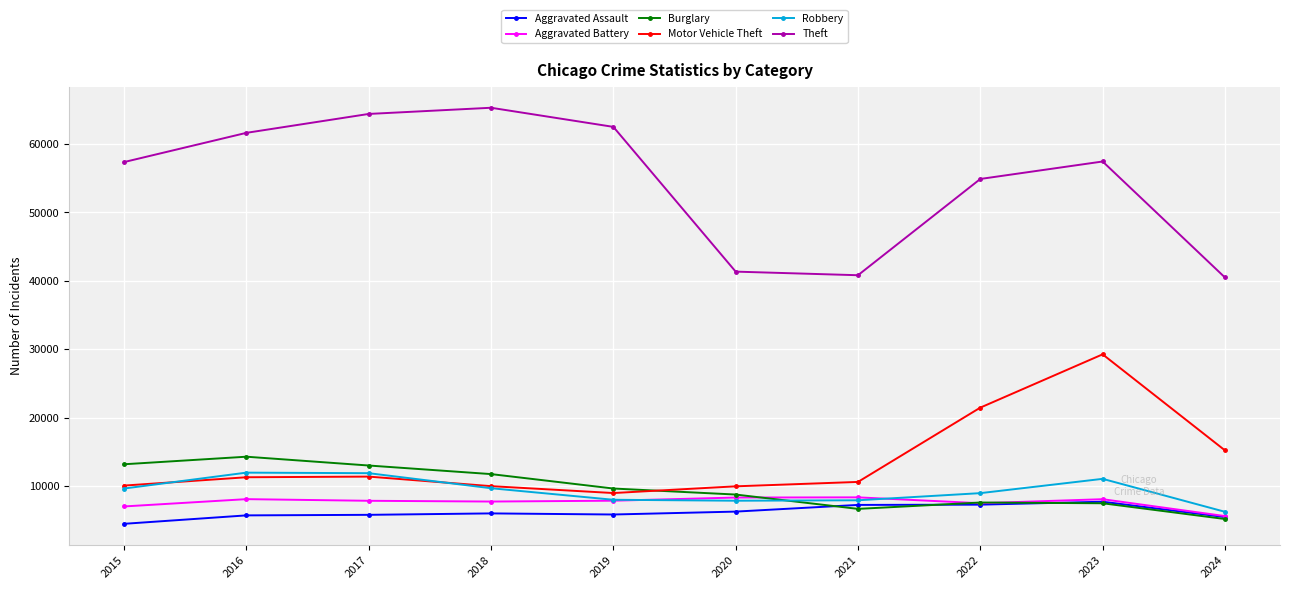

What is the difference between the highest and lowest values at 2023?

49951